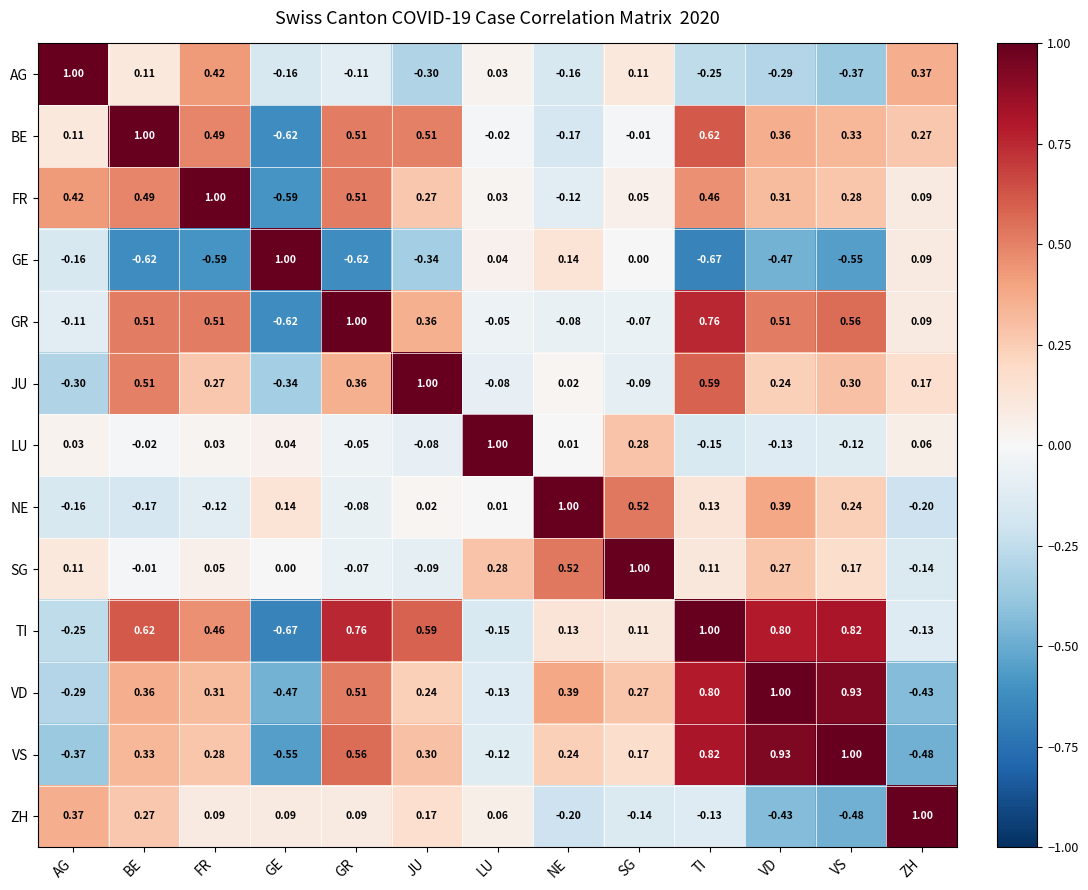

Is the value of NE at FR greater than the value of BE at JU?

No